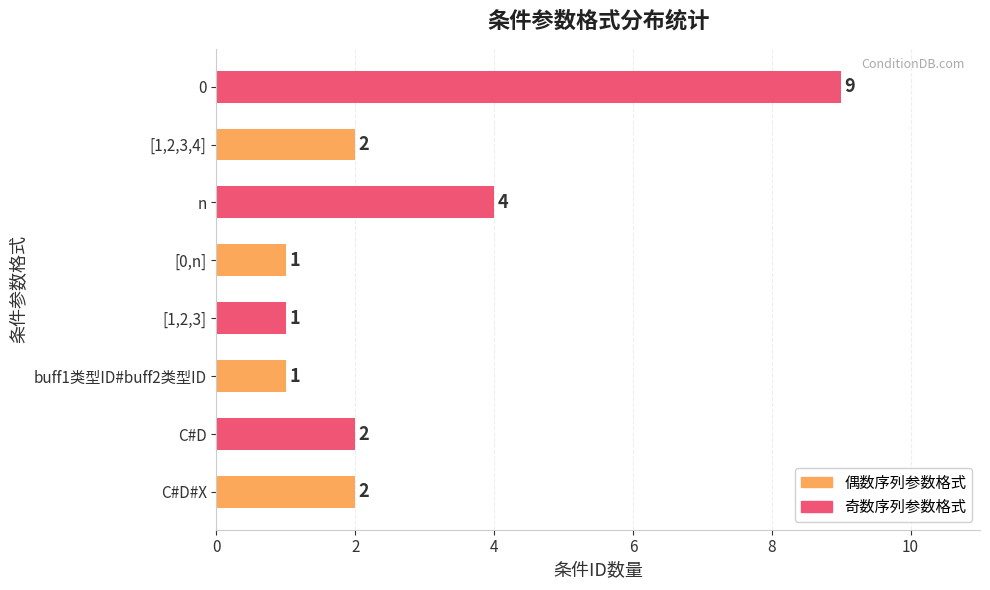

What is the difference between the maximum and minimum values?

8